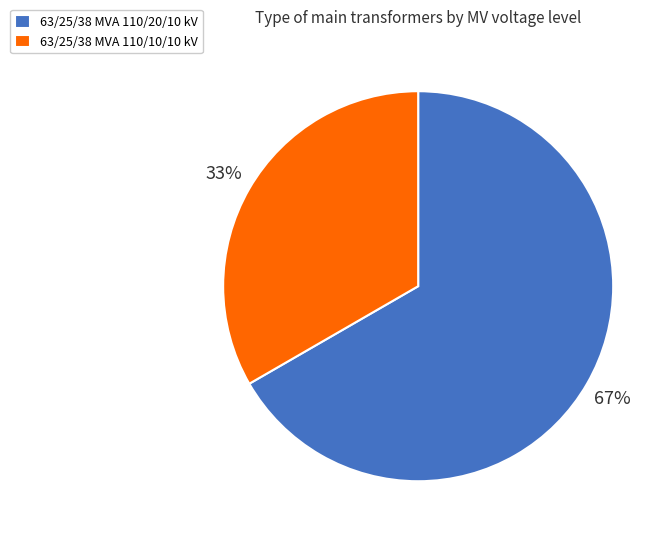

Is 63/25/38 MVA 110/20/10 kV the majority of the pie?

Yes